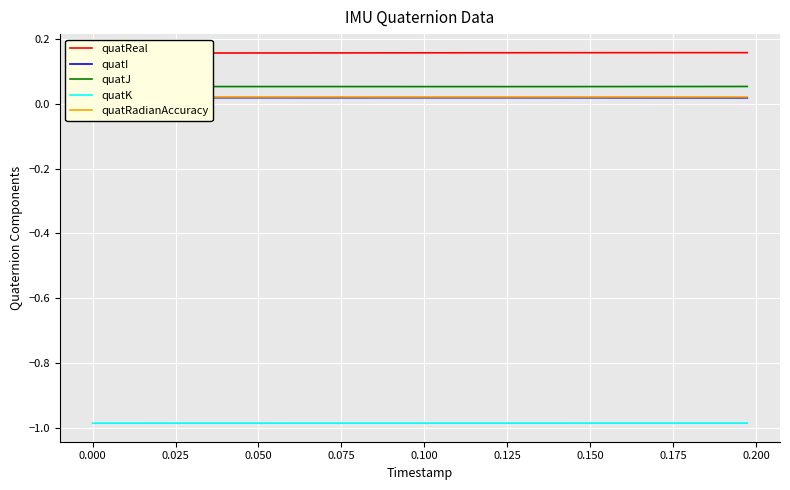

Which series has the largest range (max minus min)?

quatReal